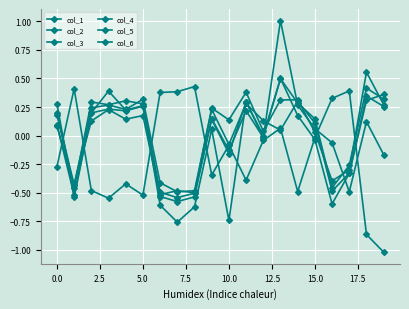

Does the chart have visible grid lines?

Yes